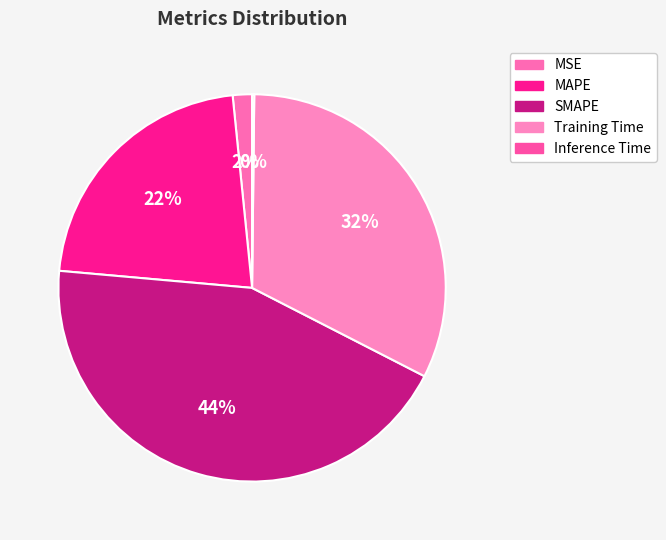

True or false: Training Time accounts for 40% of the total.

False